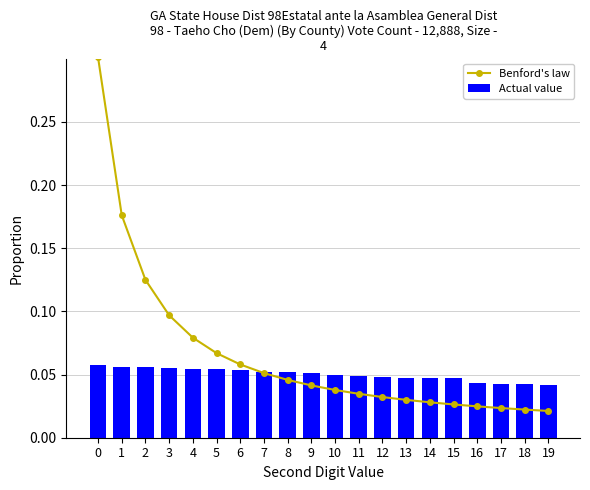

How many distinct data groups are displayed?

2